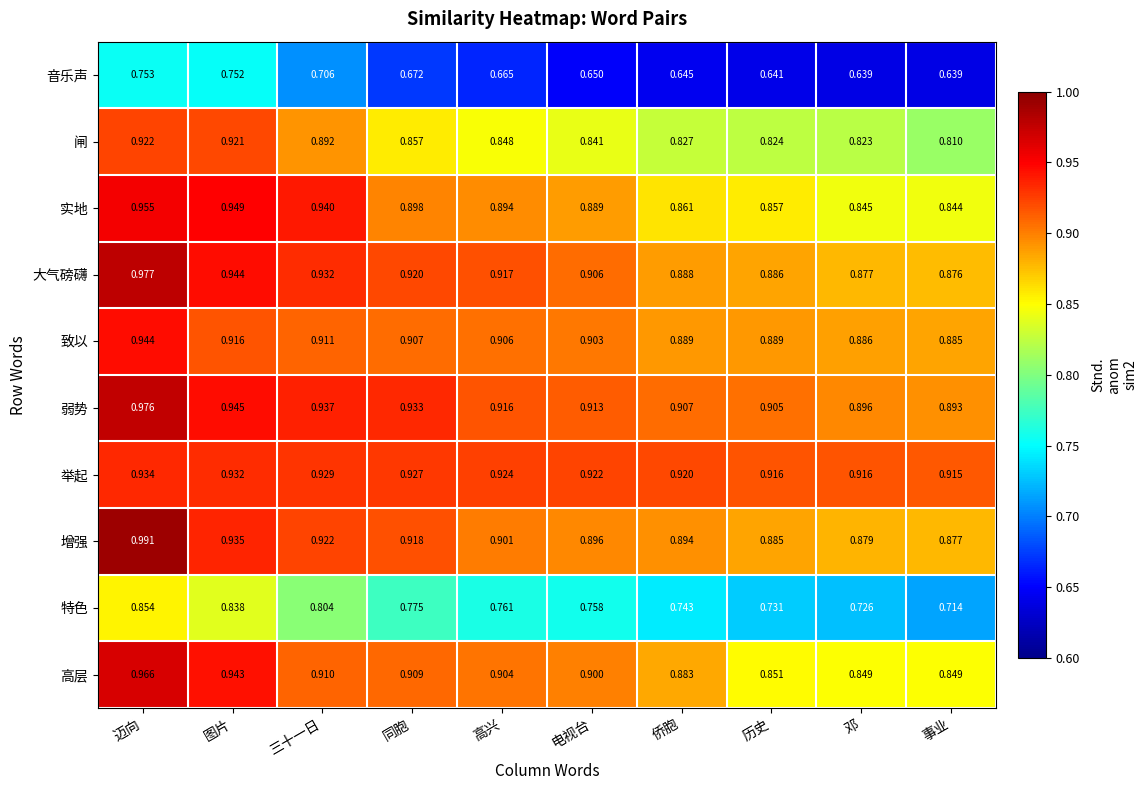

Which series has the largest total across all categories?

举起